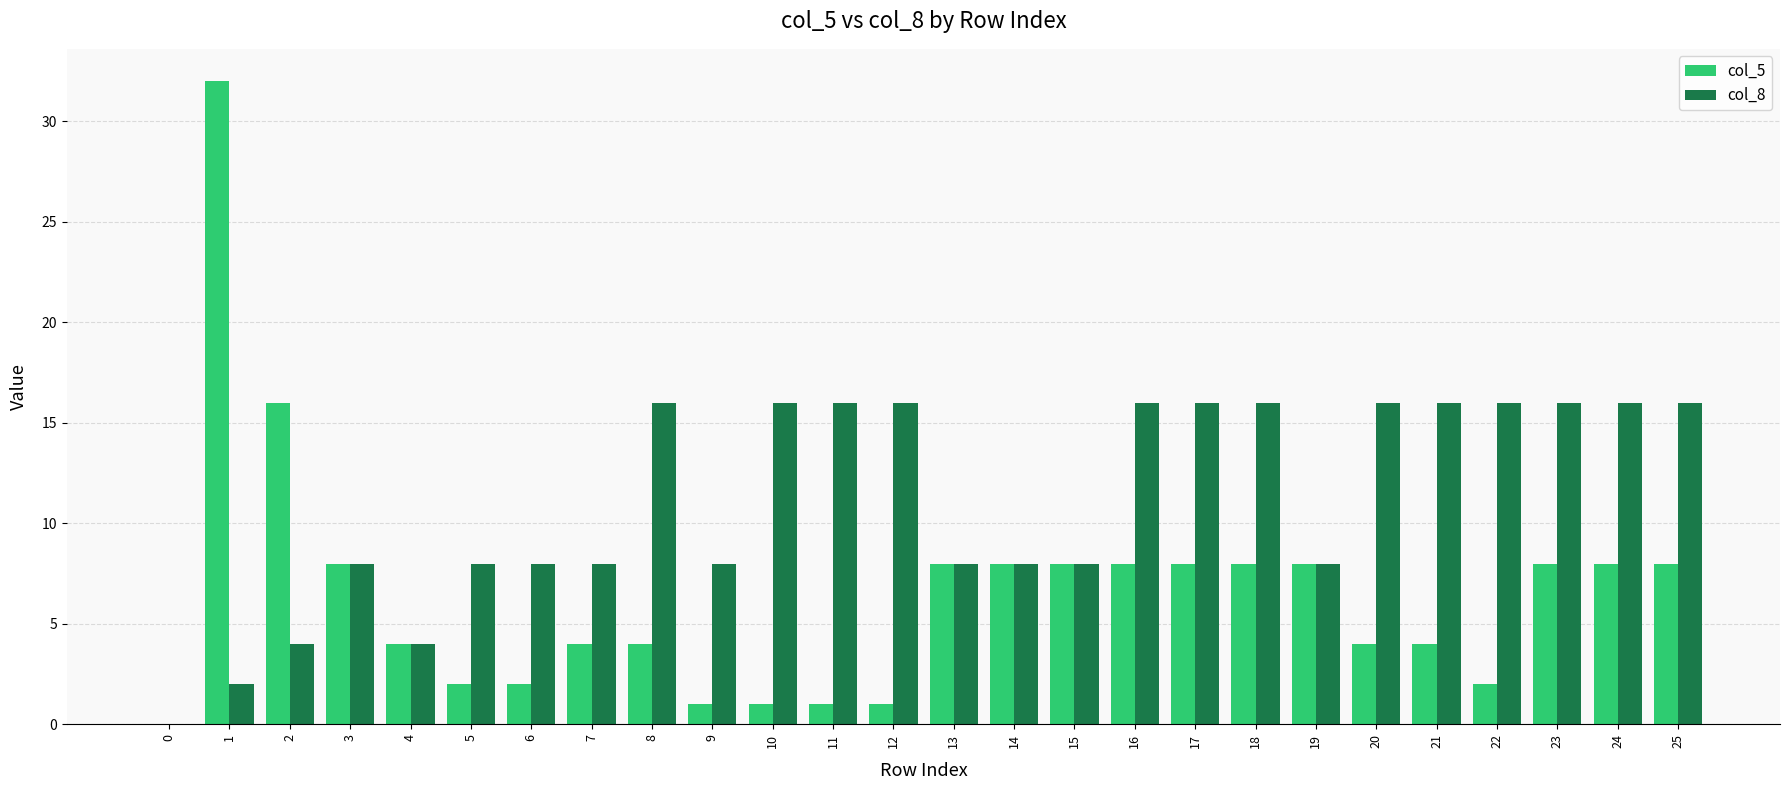

True or false: col_8 has a value of 4 at 4.

True